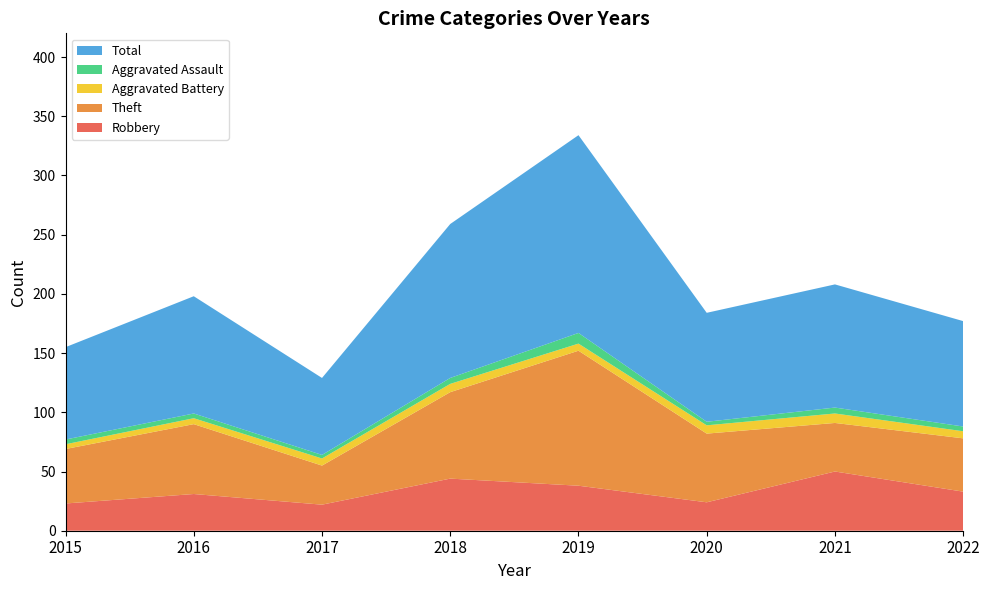

Reading left to right, list all the values displayed in this chart.

Robbery: 23	31	22	44	38	24	50	33
Theft: 46	59	33	73	114	58	41	45
Aggravated Battery: 4	5	6	7	6	7	8	6
Aggravated Assault: 4	4	3	5	9	3	5	4
Total: 78	99	65	130	167	92	104	89